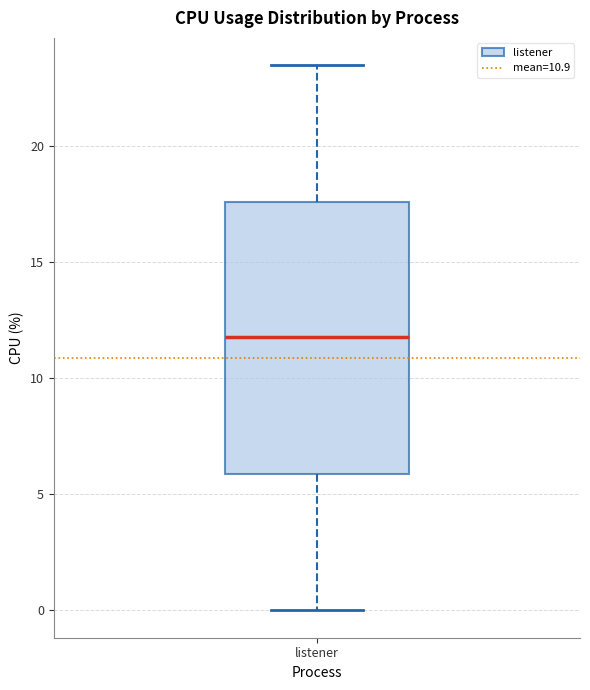

Read this box plot against the y-axis: the position of the median line, the range covered by the box, and the ends of both whiskers. The values are not printed on the chart, so give them approximately, as read against the axis.

median 12.0, box 6.0 to 17.5, whiskers 0.0 to 23.5